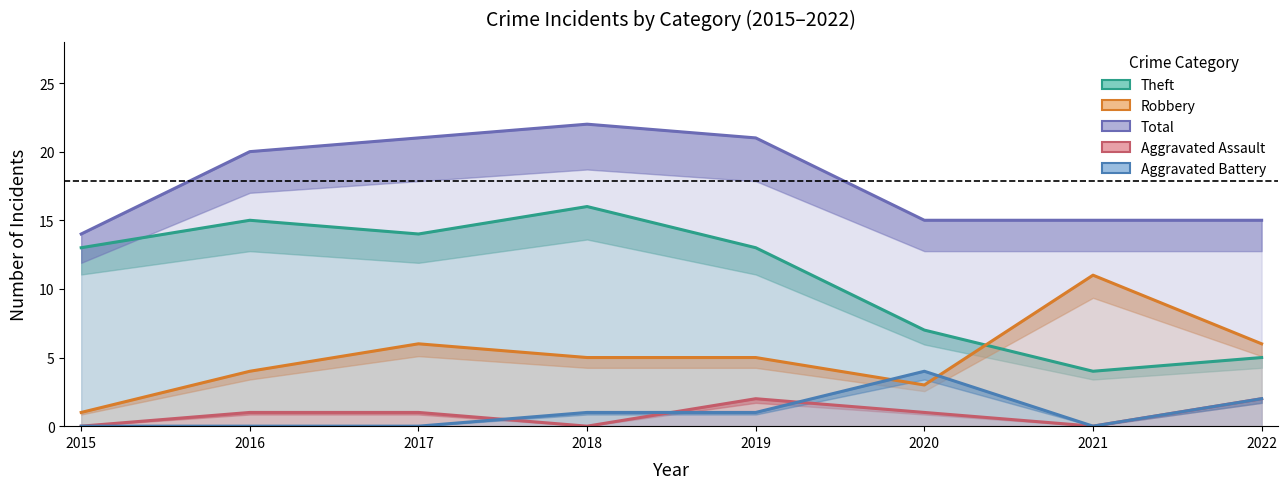

At which label is Total closest to 18?

2016